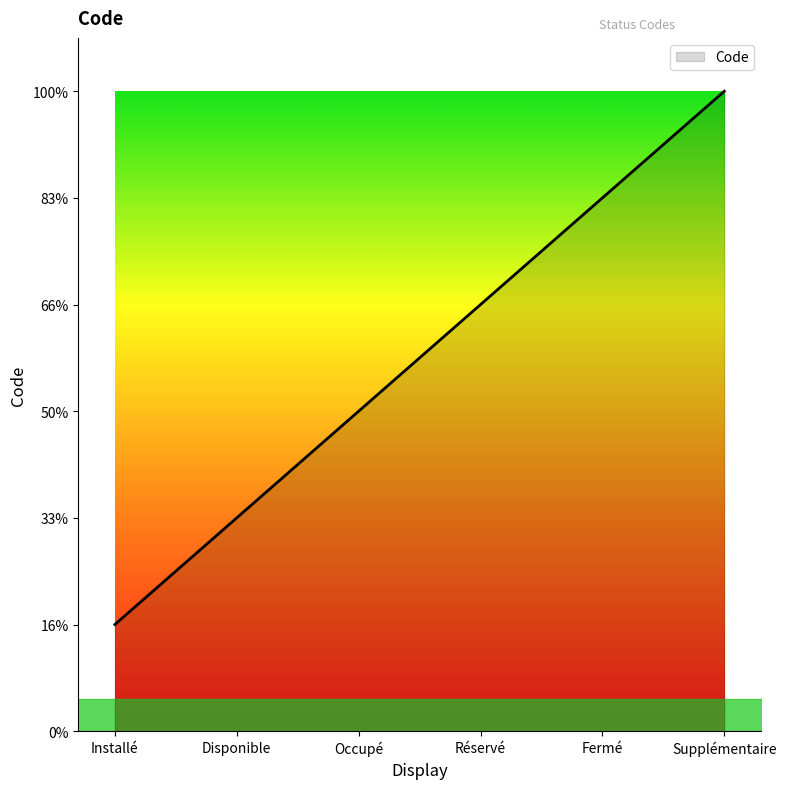

Does the chart have visible grid lines?

No